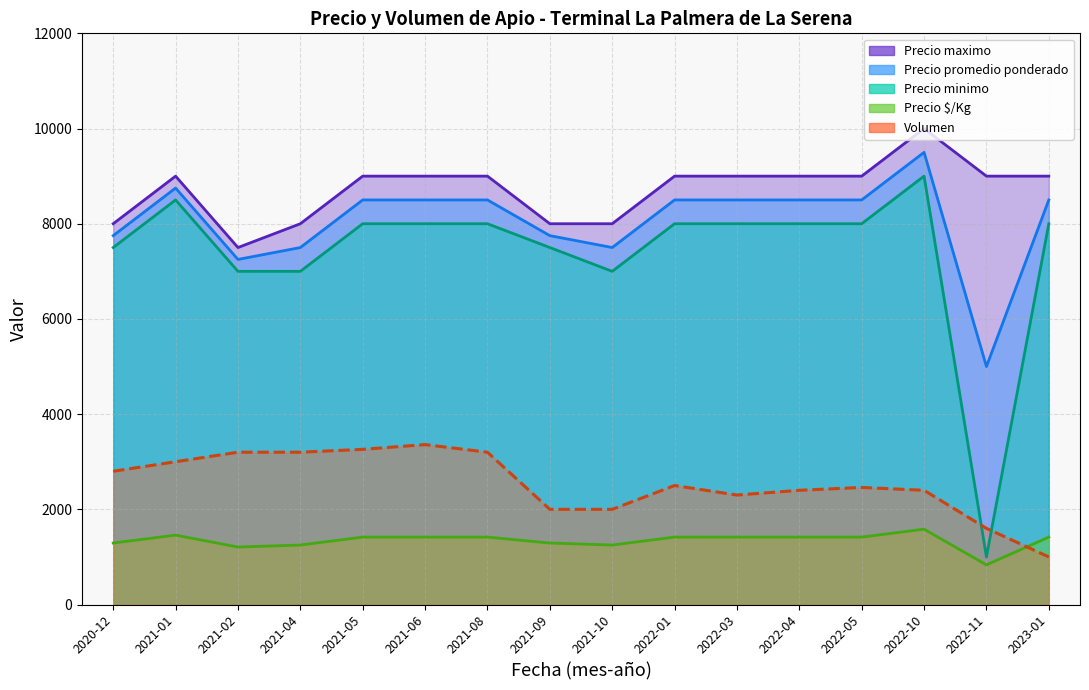

Which series has the largest total across all categories?

Precio maximo